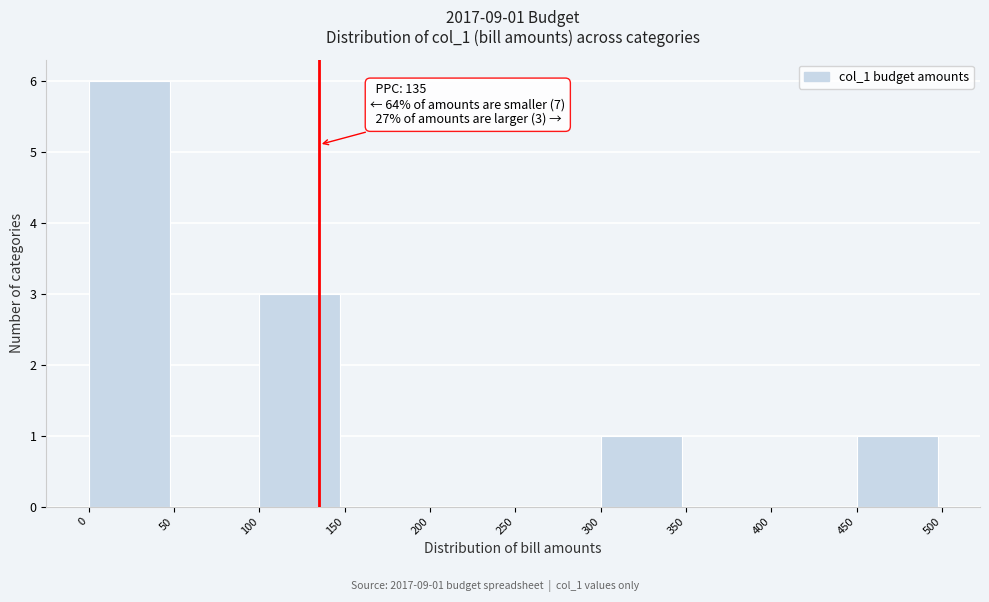

Over which range of the x-axis is the bar tallest?

0 to 50